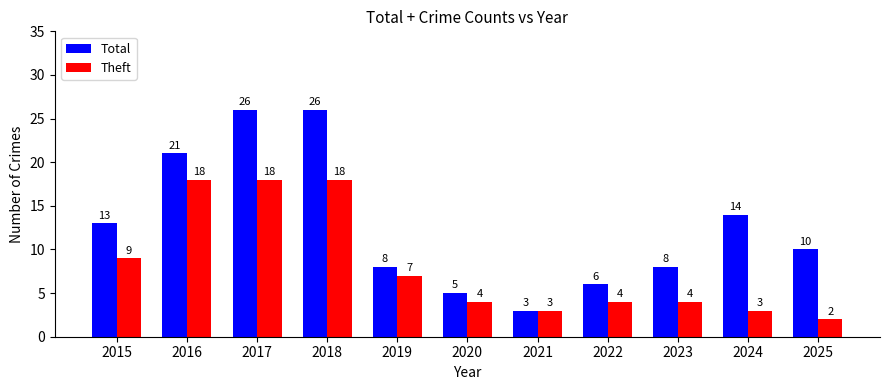

Which series has the largest total across all categories?

Total